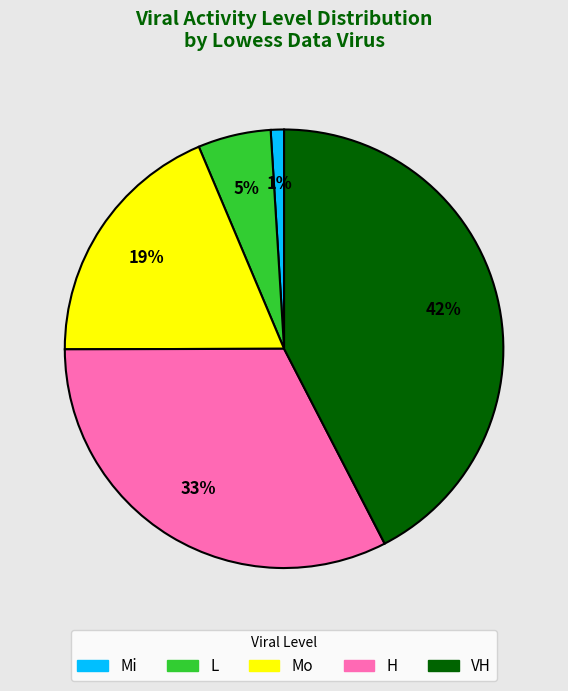

Is there a majority slice in this chart?

No